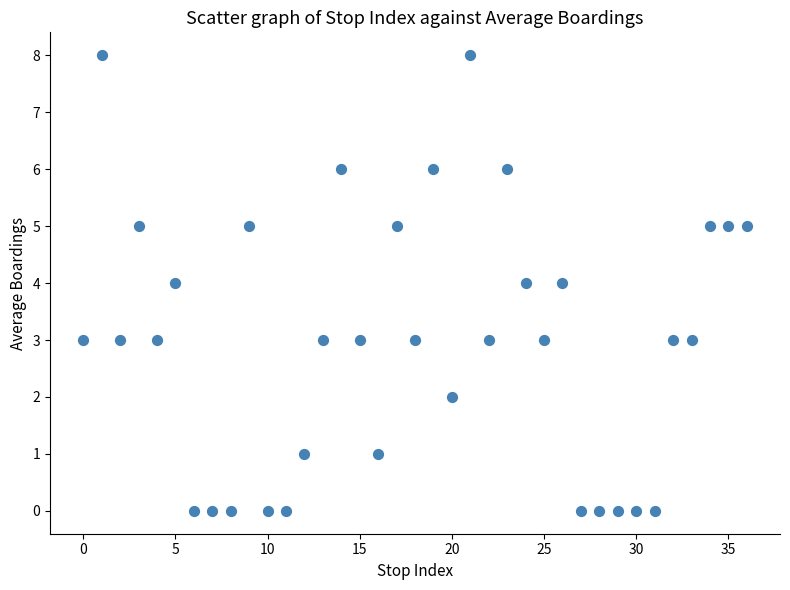

What is the range of Y values (max minus min)?

8